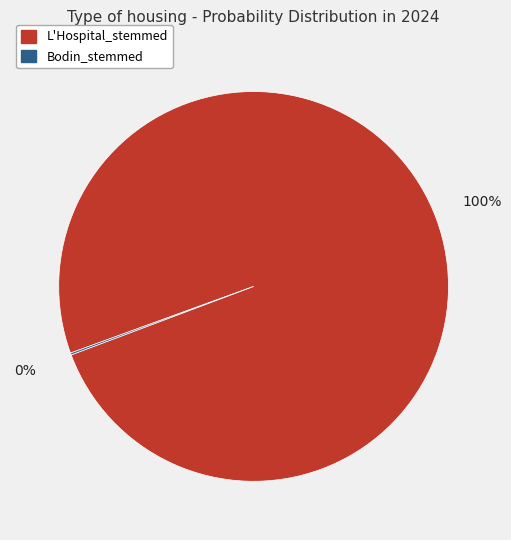

Which category has the biggest portion of the pie?

L'Hospital_stemmed